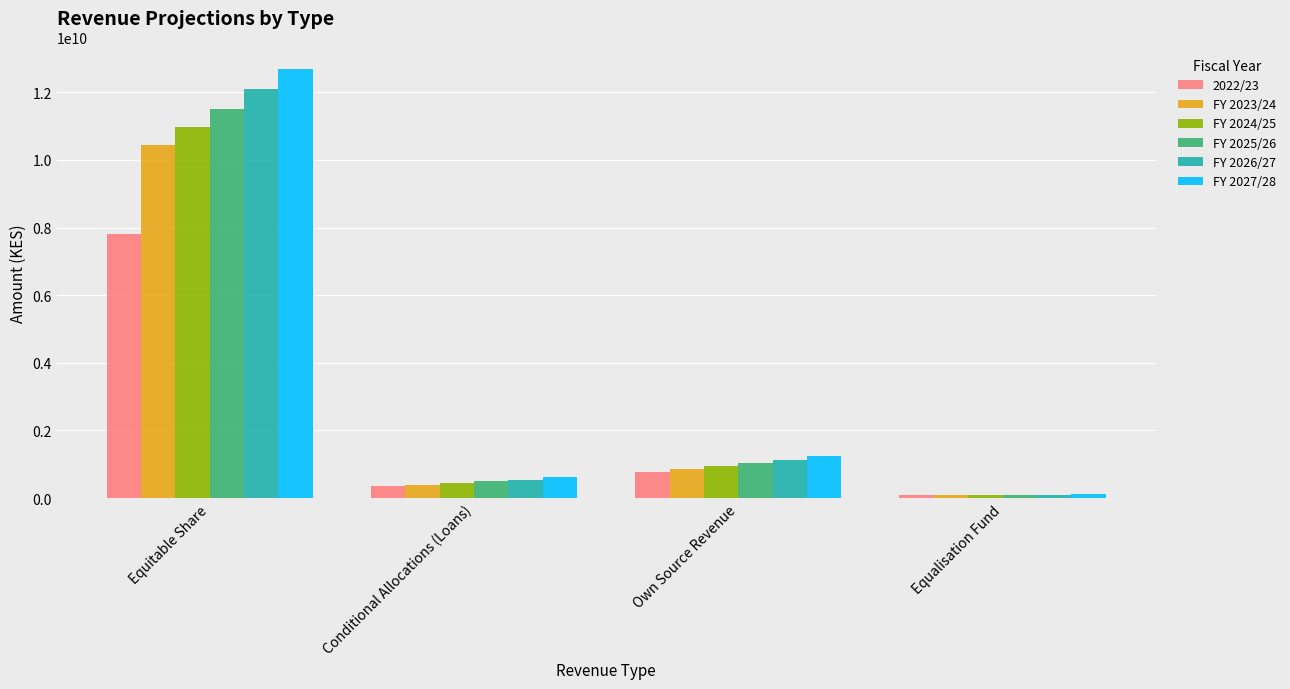

What is the difference between the FY 2024/25 values at Equitable Share and Own Source Revenue?

10029133497.0